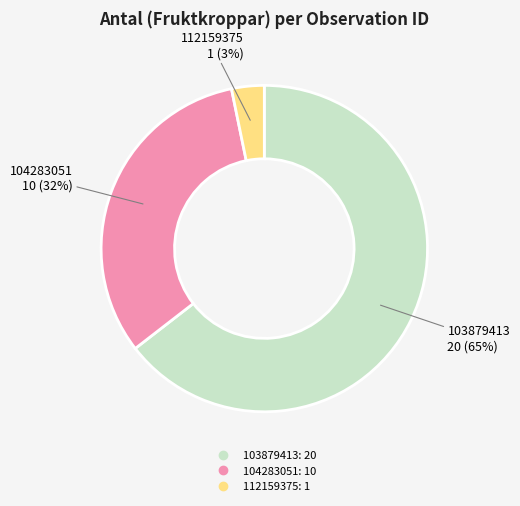

To the nearest percent, what is the average slice percentage?

33%